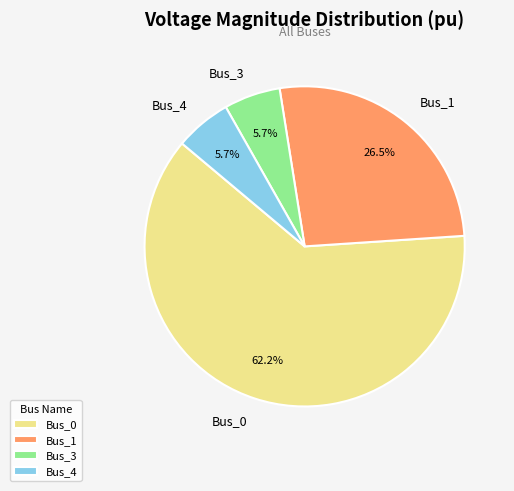

Which category has the biggest portion of the pie?

Bus_0